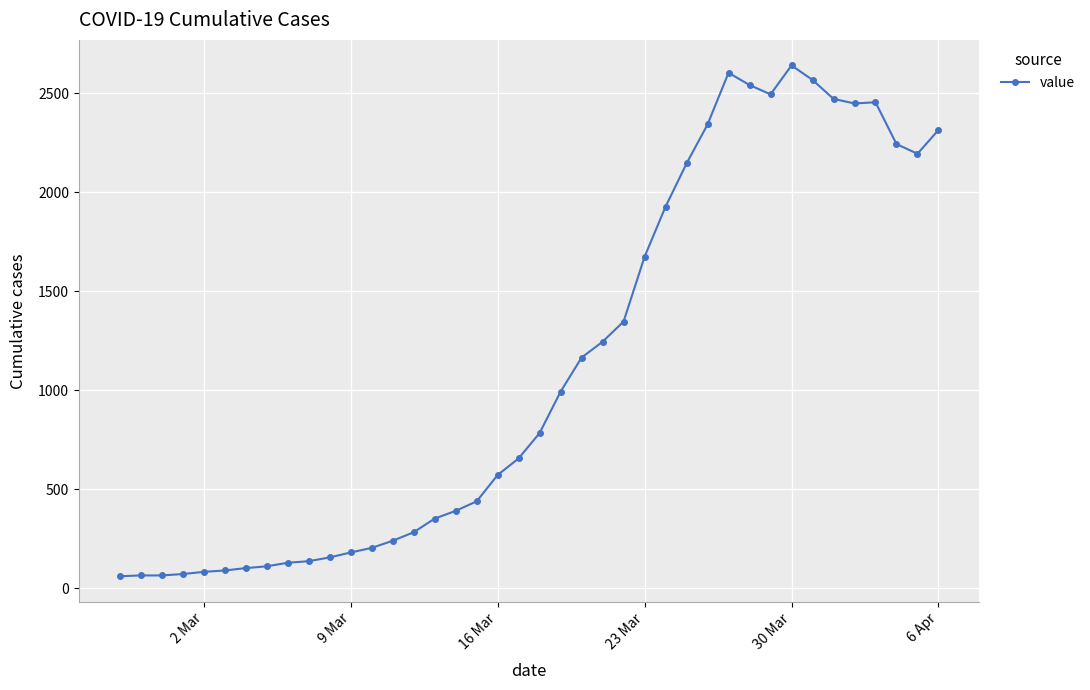

True or false: the data has more than 1 interior local peaks.

True